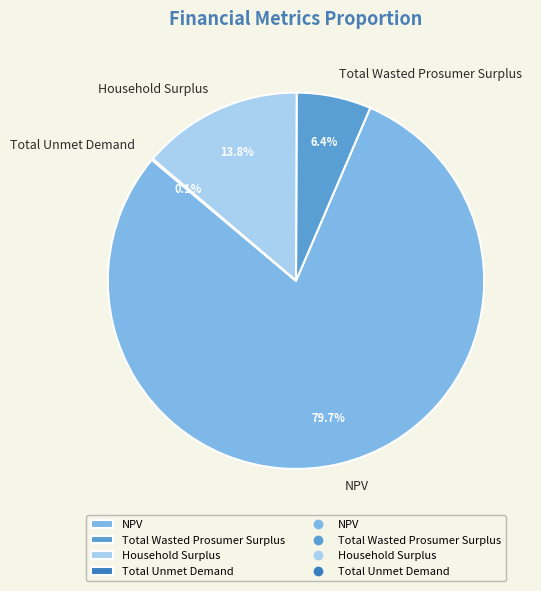

Does Household Surplus represent more than half of the total?

No